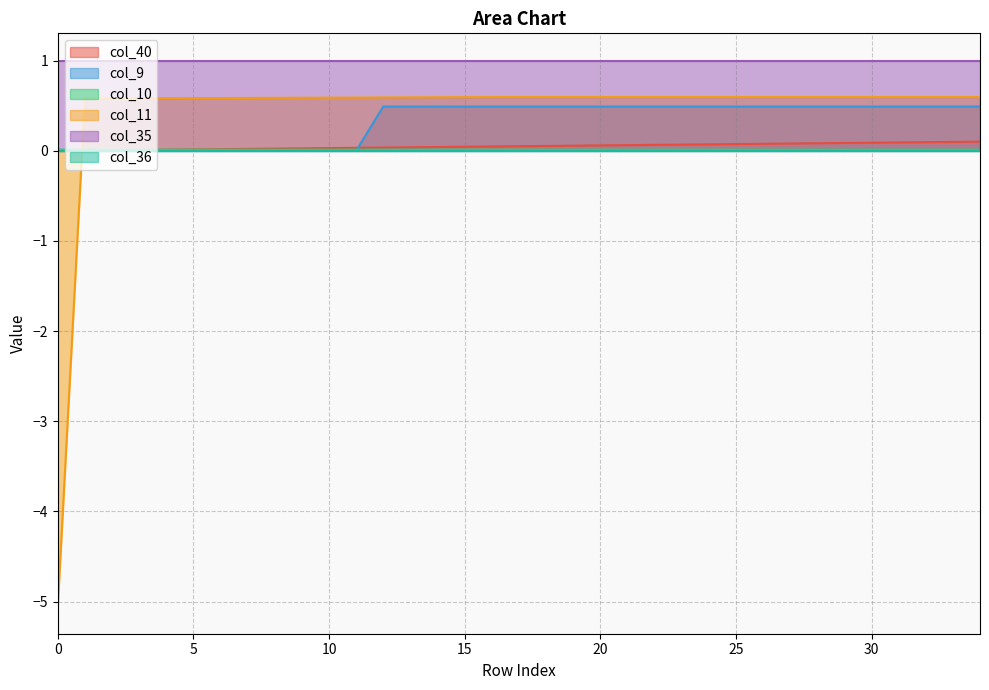

How many lines are shown in the chart?

6